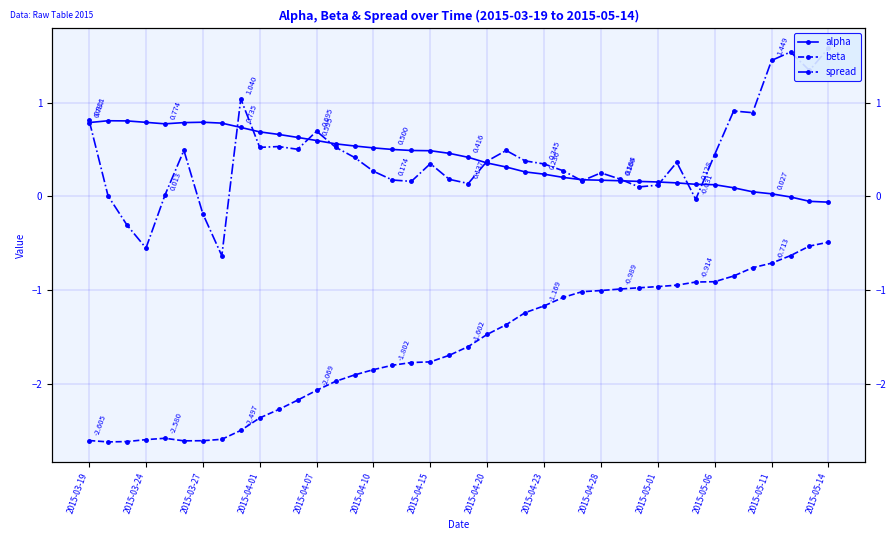

Which series has the widest spread of values?

spread